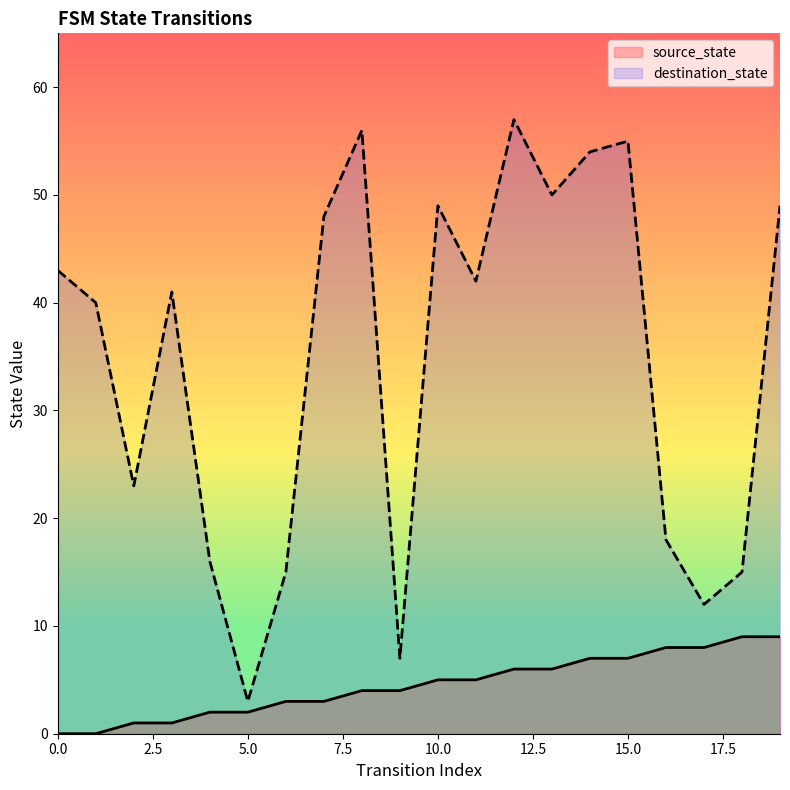

Is it true that source_state equals 1 at 2?

True